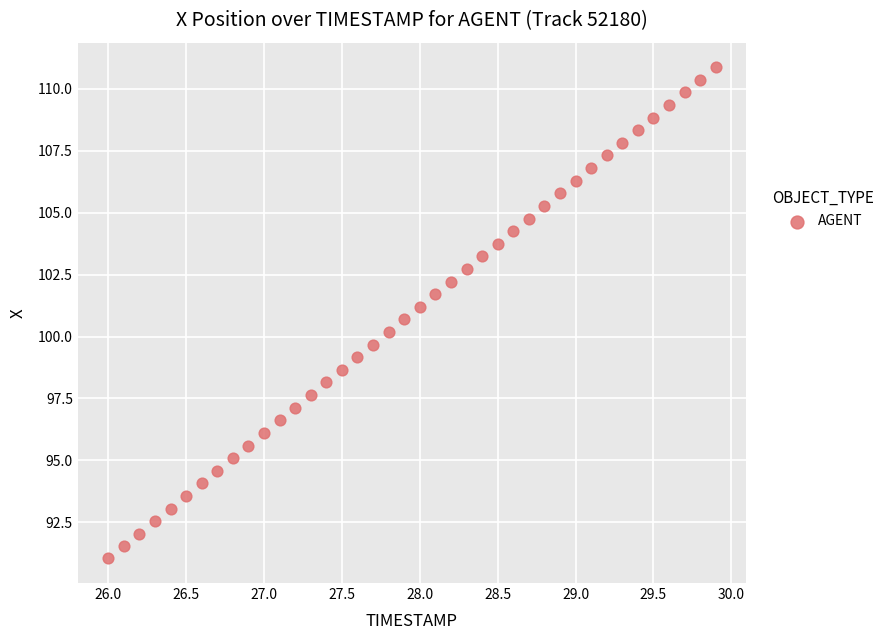

What is the range of X values (max minus min)?

3.9